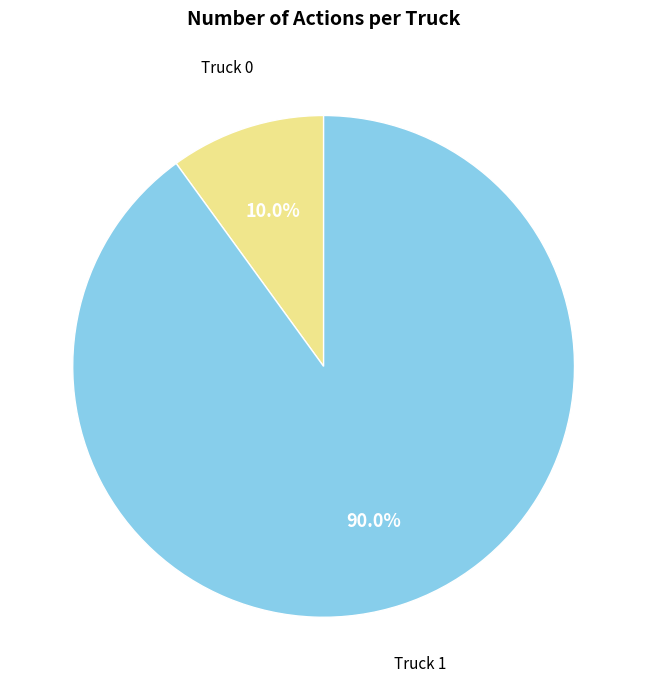

How many slices are in this pie chart?

2